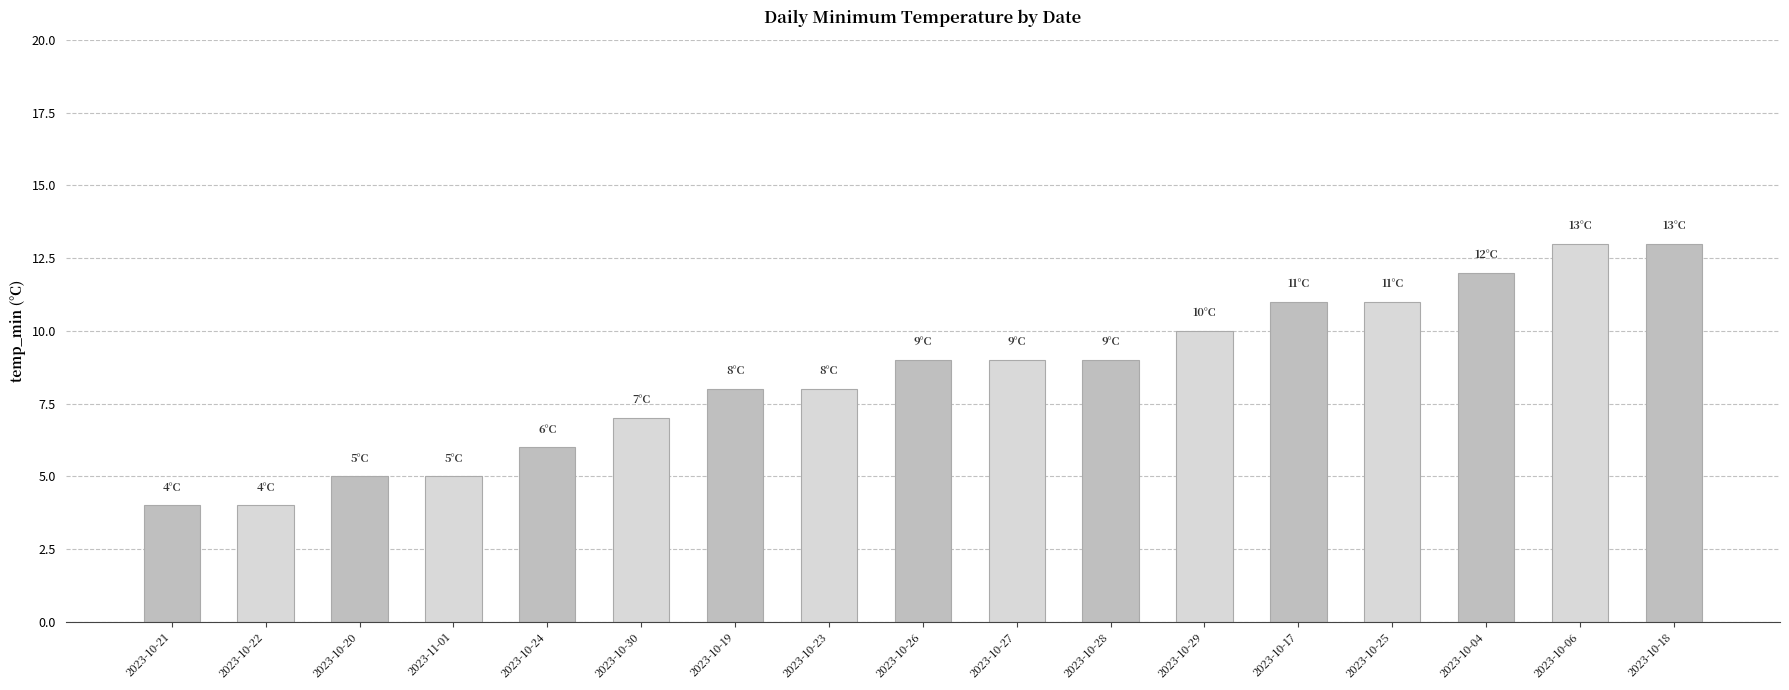

How many data points are less than 9?

8